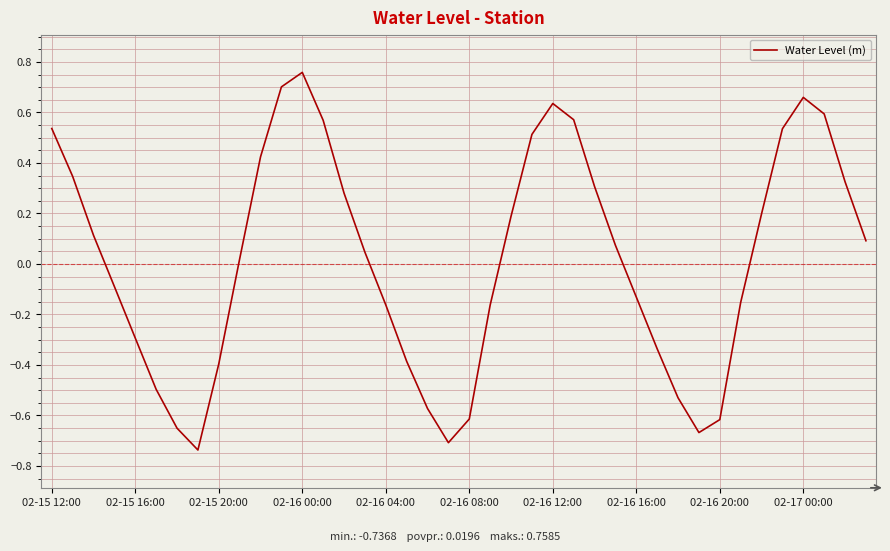

Does the chart display data point markers on the line(s)?

No